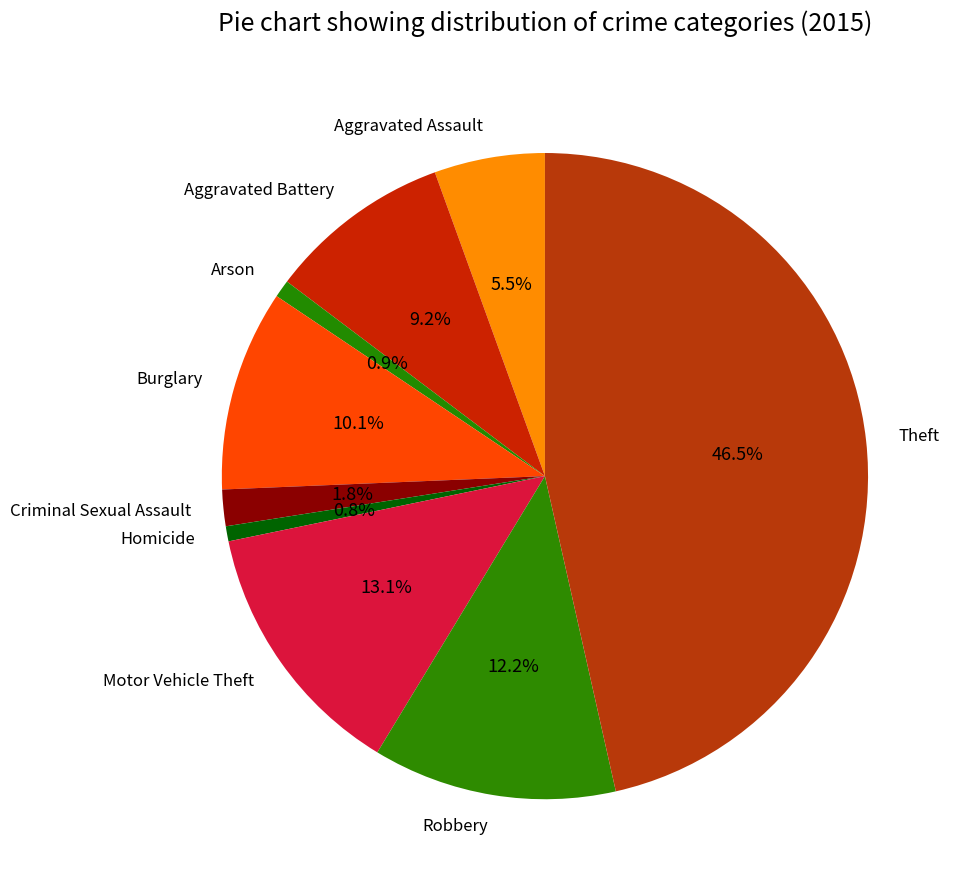

Which slice is the largest?

Theft